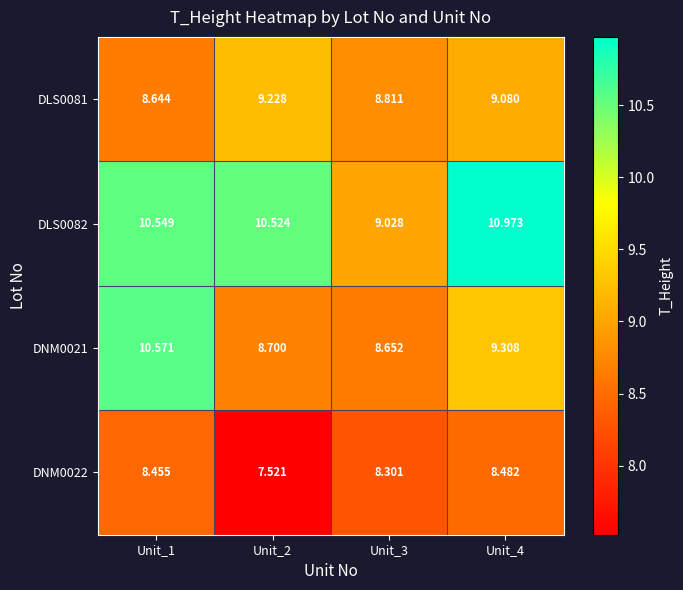

Is the value of DNM0022 at Unit_3 greater than the value of DLS0081 at Unit_2?

No